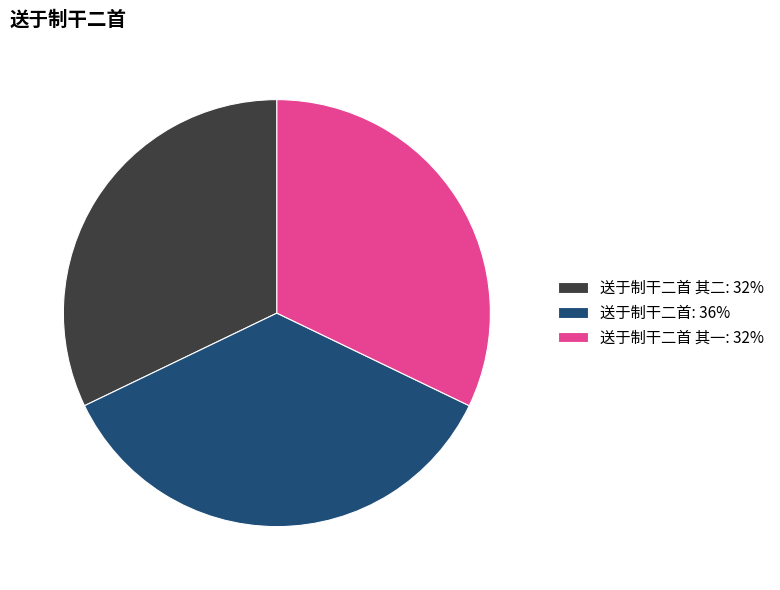

True or false: 送于制干二首: 36% accounts for 27% of the total.

False